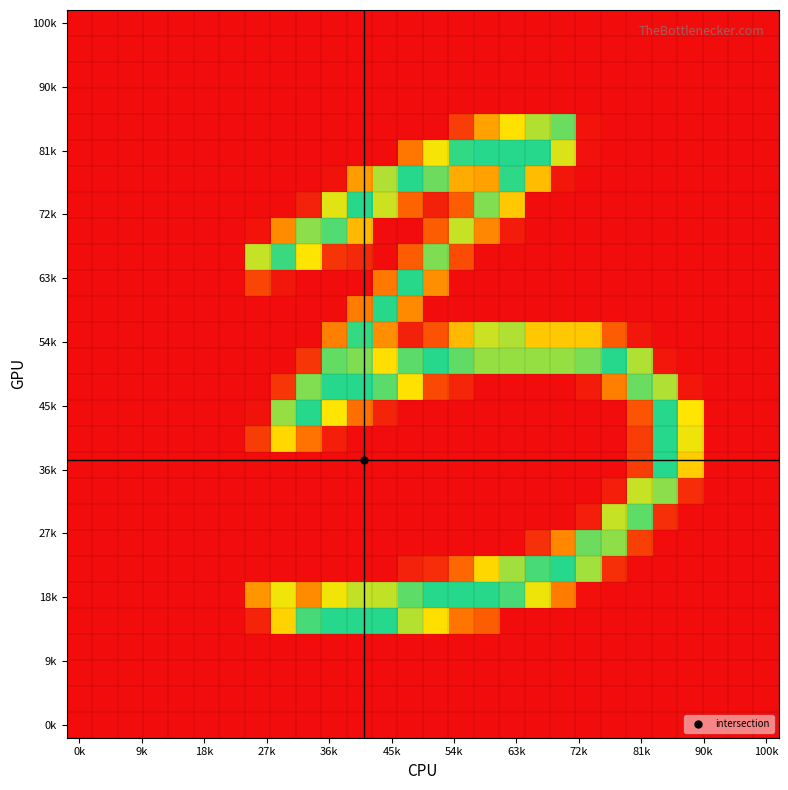

Which label corresponds to the smallest value in the chart?

0k